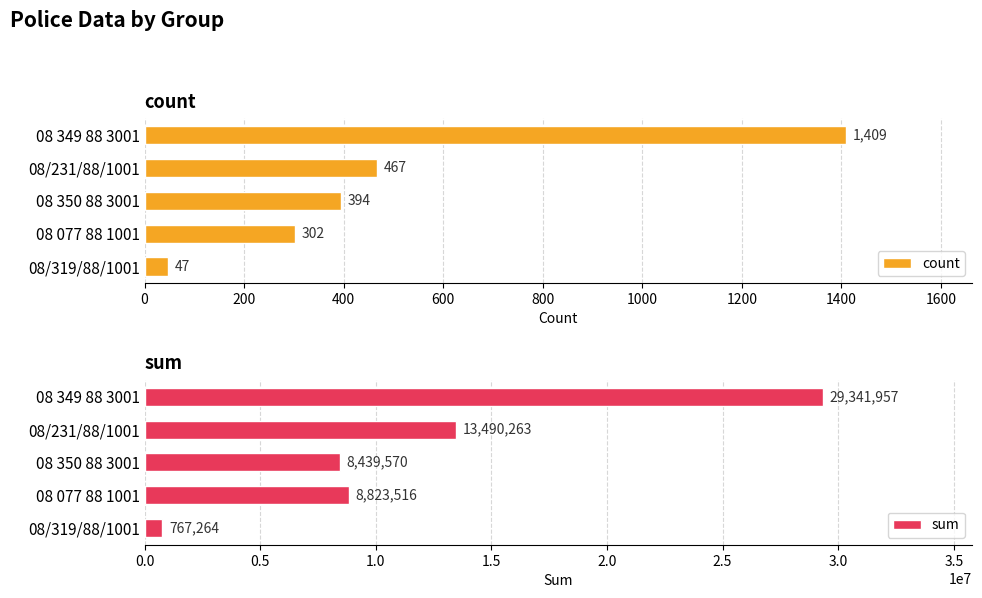

True or false: sum has a value of 767264 at 08/319/88/1001.

True